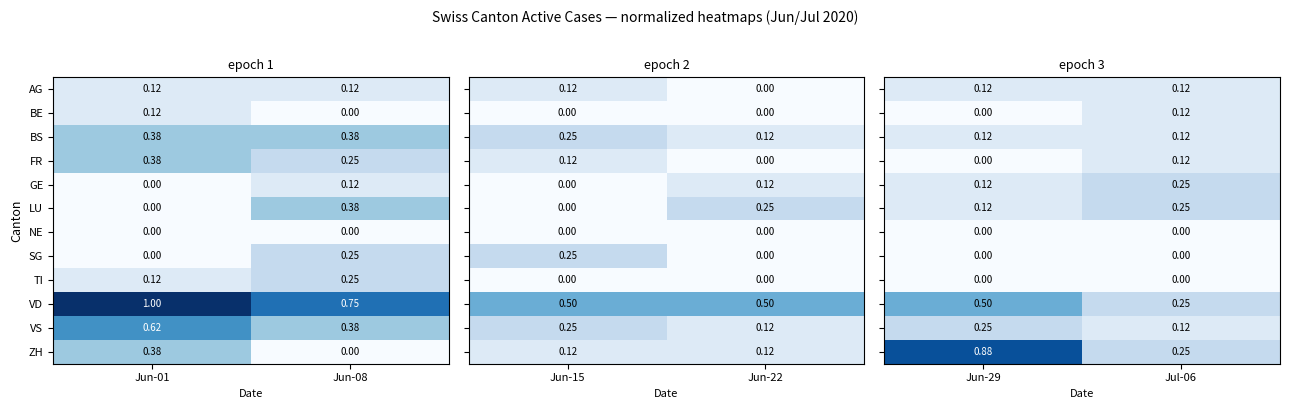

Is the value of NE at Jun-01 greater than the value of AG at Jun-08?

No